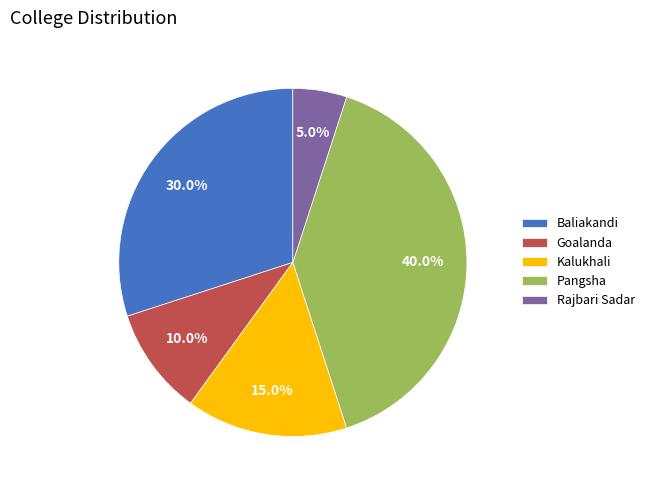

What percentage do Baliakandi and Kalukhali together represent?

45.0%